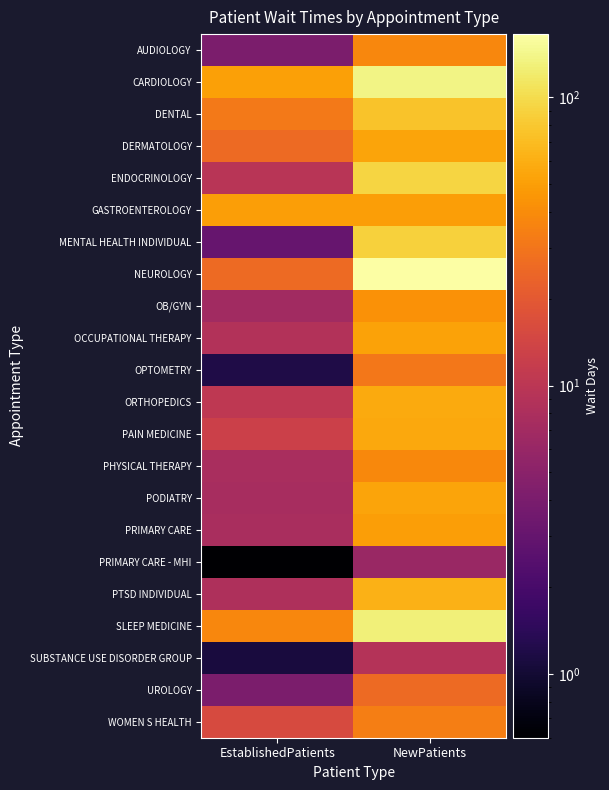

What is the spread (max minus min) of values at NewPatients?

159.5